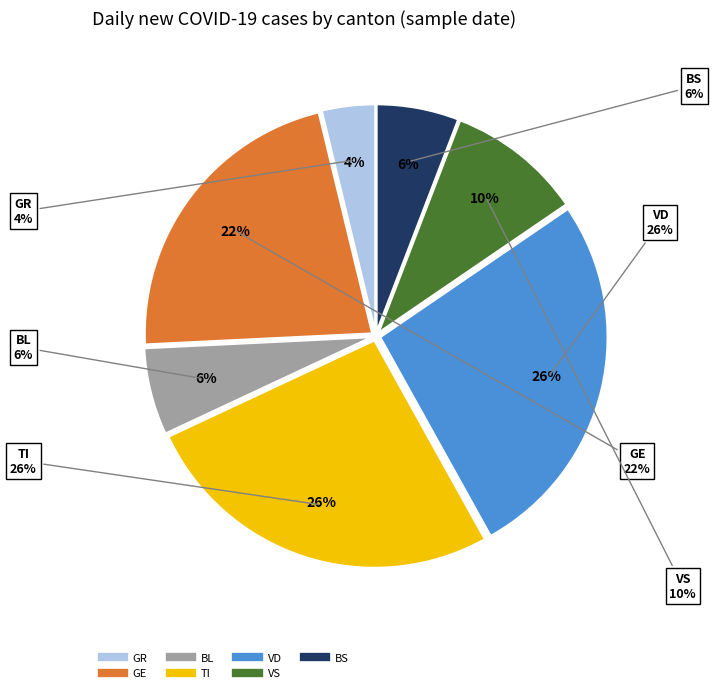

What percentage is the TI slice, to the nearest percent?

26%